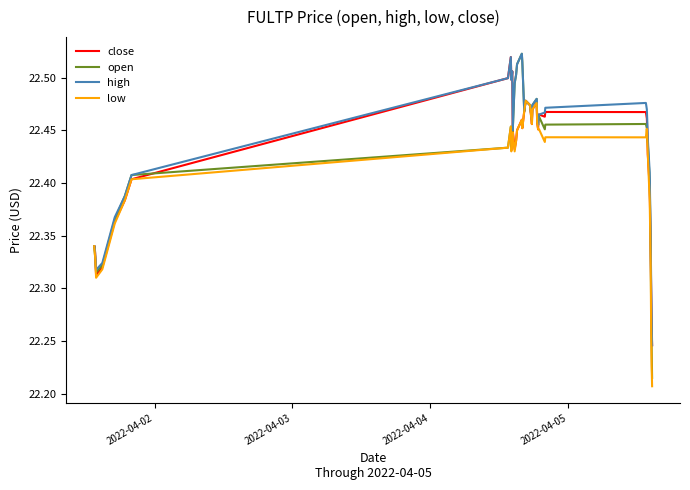

Which series has the largest range (max minus min)?

open